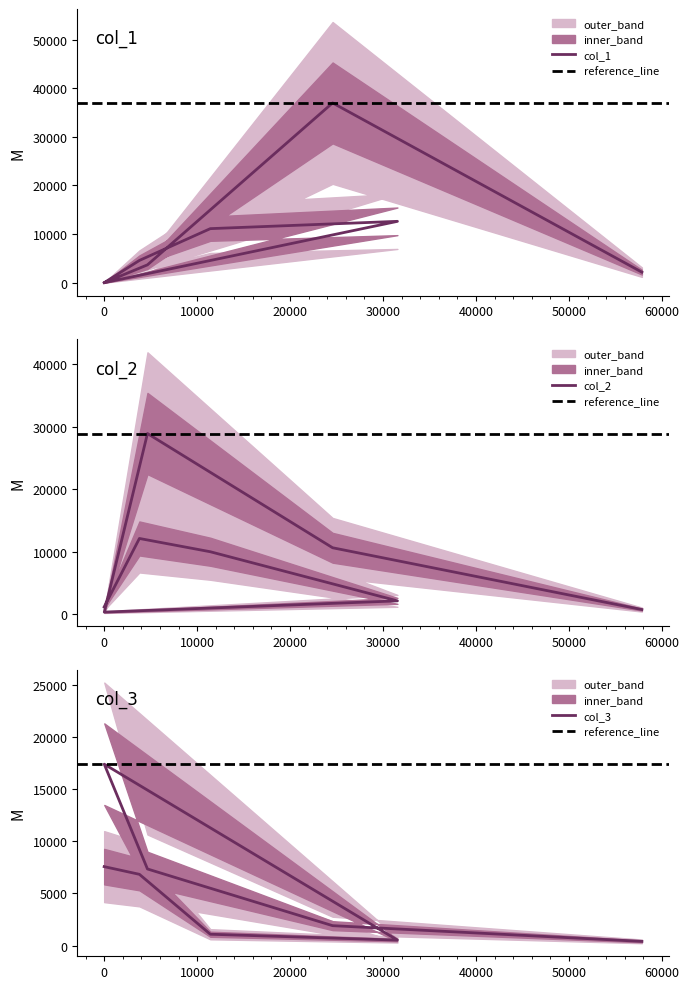

Count the number of data series in this chart.

3